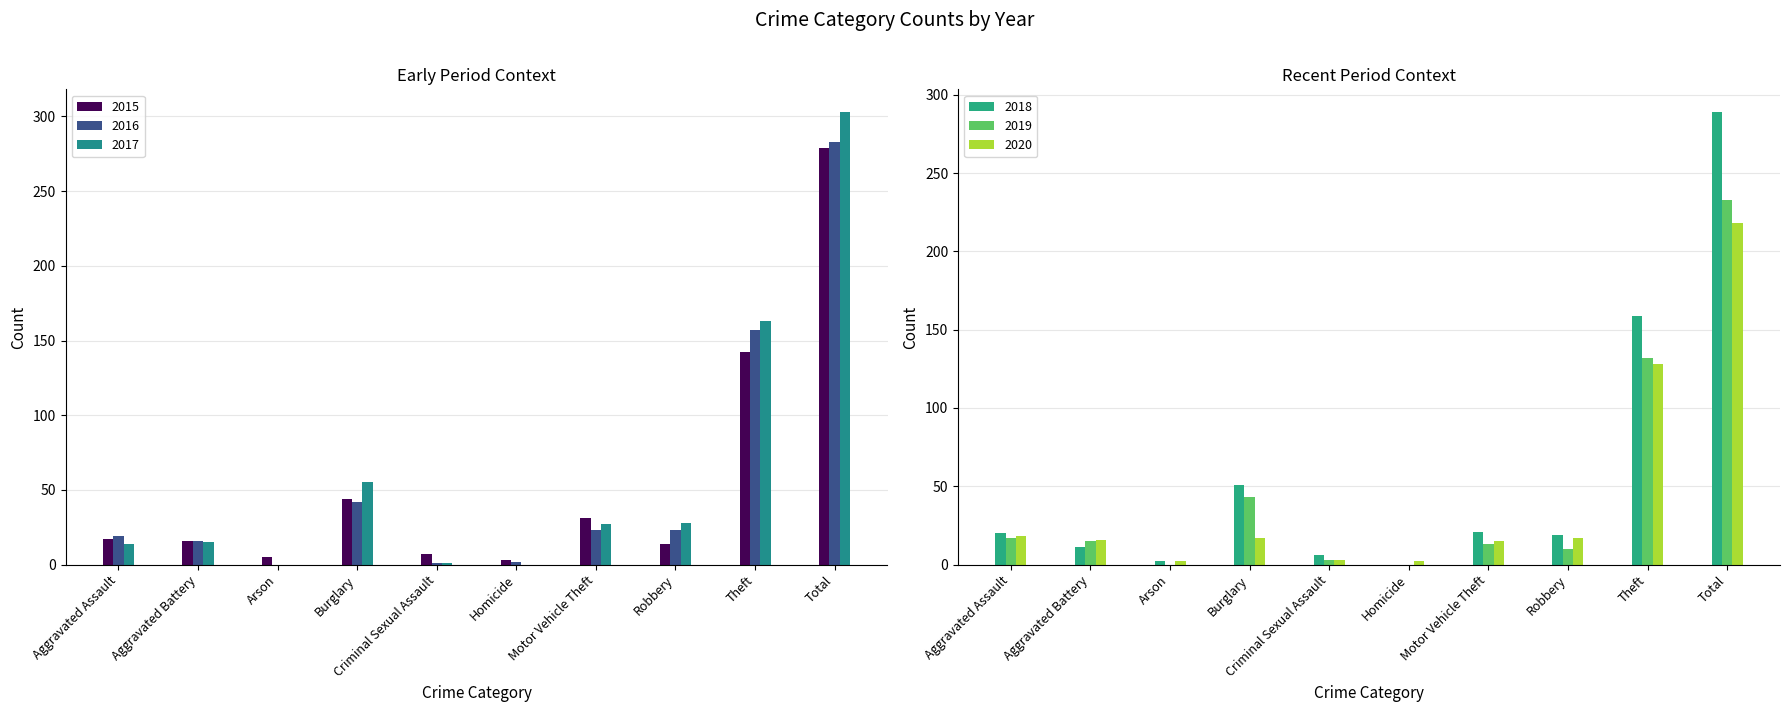

What is the average value of the 2018 series?

58